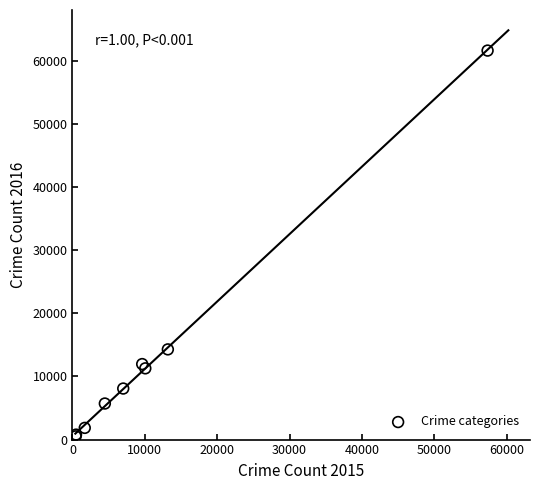

What Y value in the scatter plot is closest to 31069?

14289